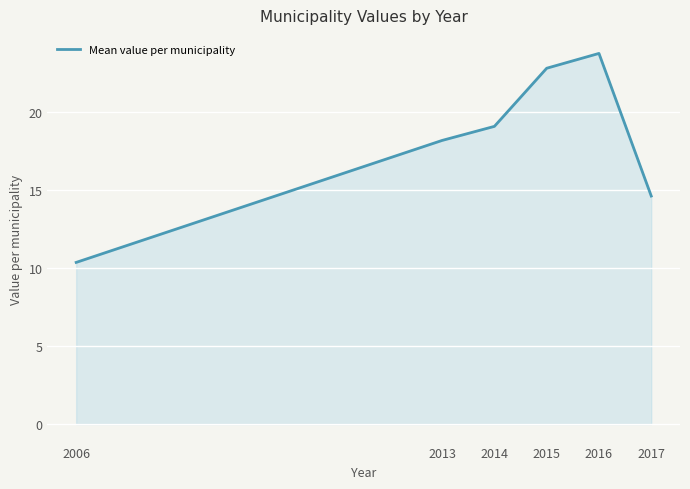

Does the chart display data point markers on the line(s)?

No